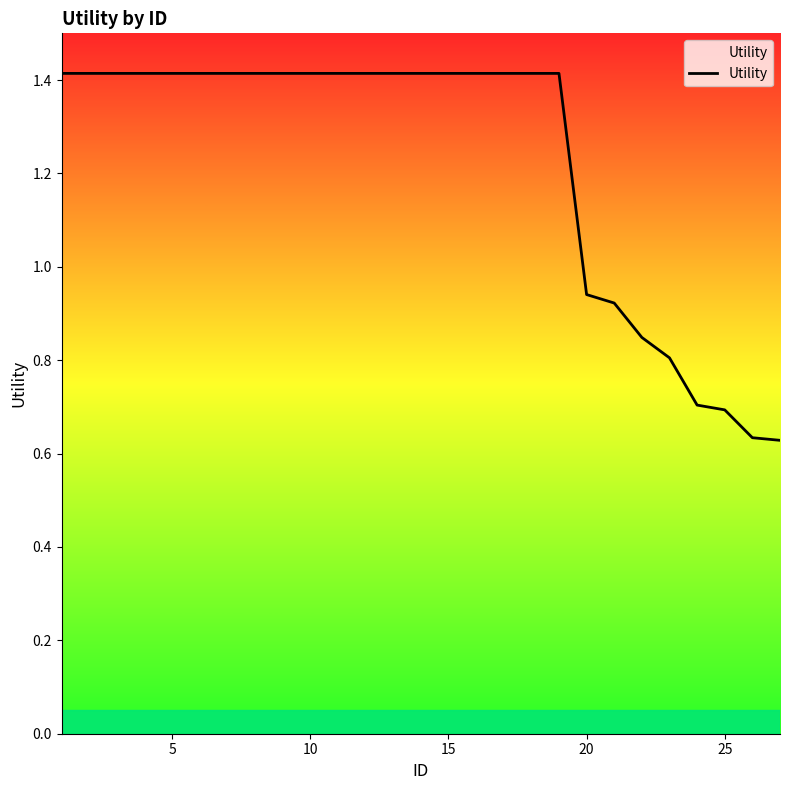

What is the greatest value displayed?

1.4